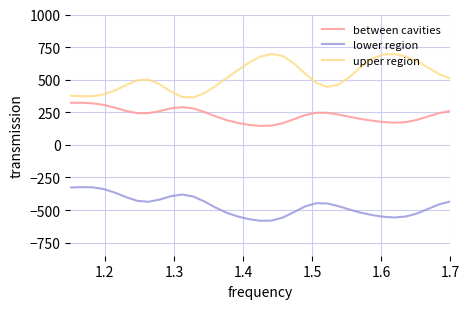

At how many categories does at least one series exceed 225?

35